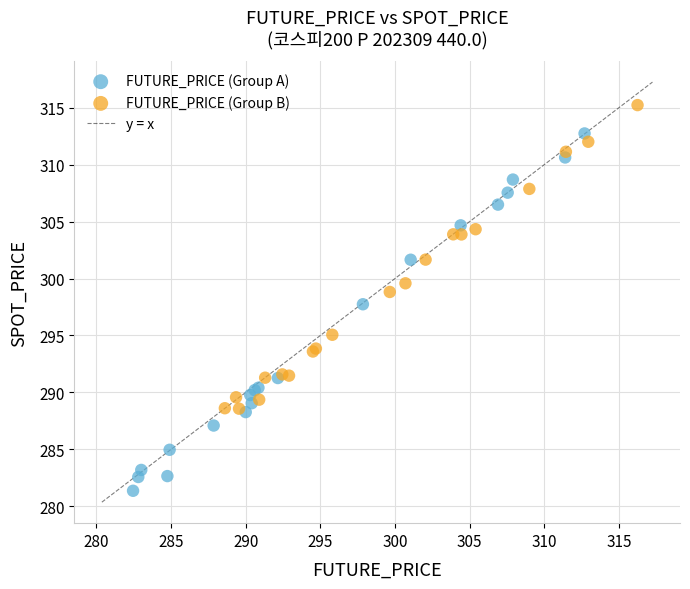

Which series contains the lowest Y value?

FUTURE_PRICE (Group A)